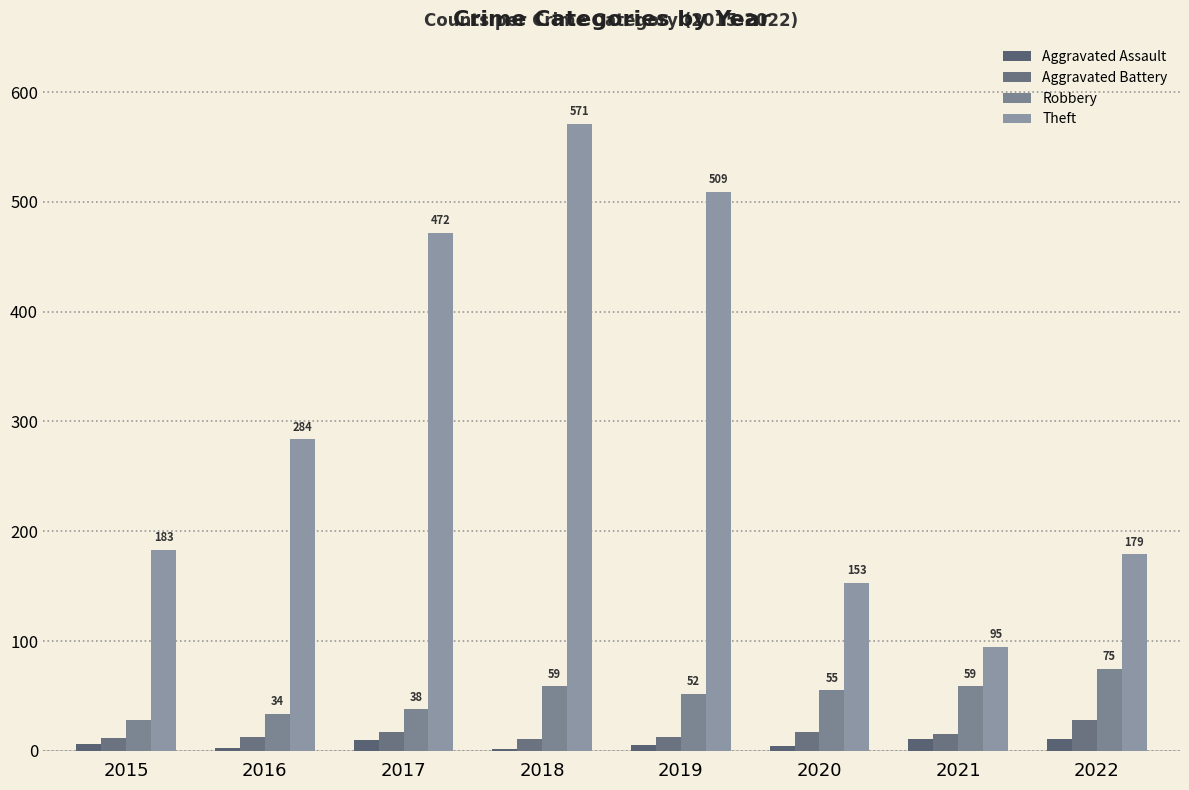

Reading left to right, list all the values displayed in this chart.

Aggravated Assault: 6	3	10	2	5	4	11	11
Aggravated Battery: 12	13	17	11	13	17	15	28
Robbery: 28	34	38	59	52	55	59	75
Theft: 183	284	472	571	509	153	95	179